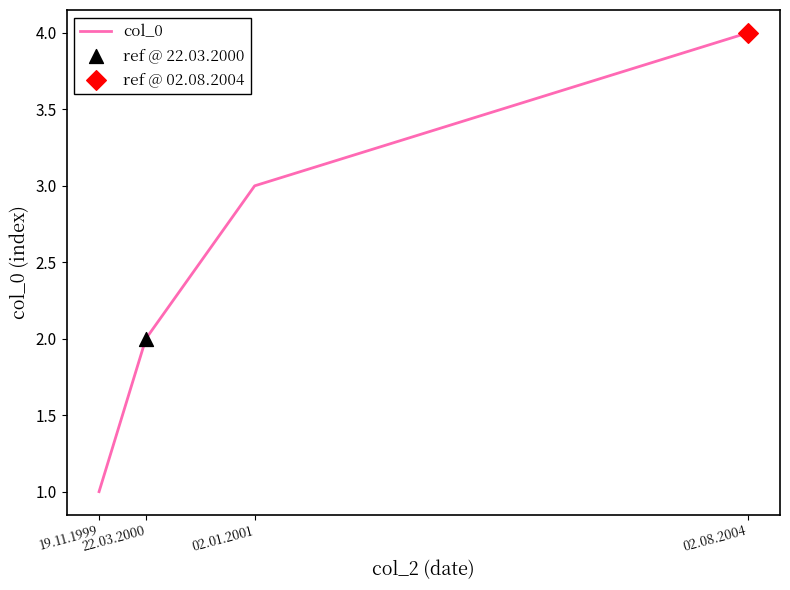

What is the sum of all values?

10